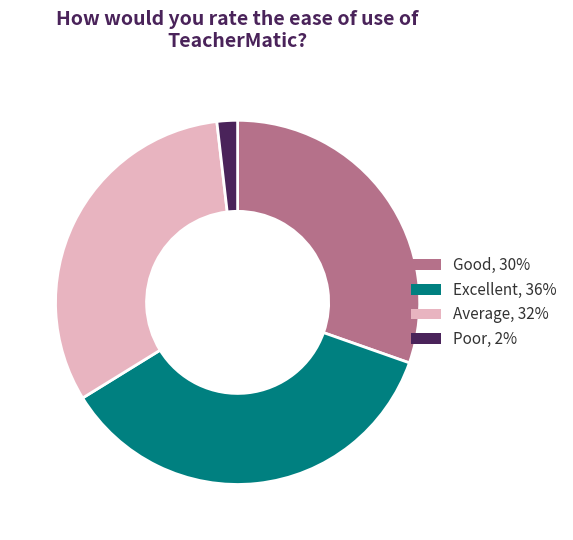

How many segments does this pie chart have?

4